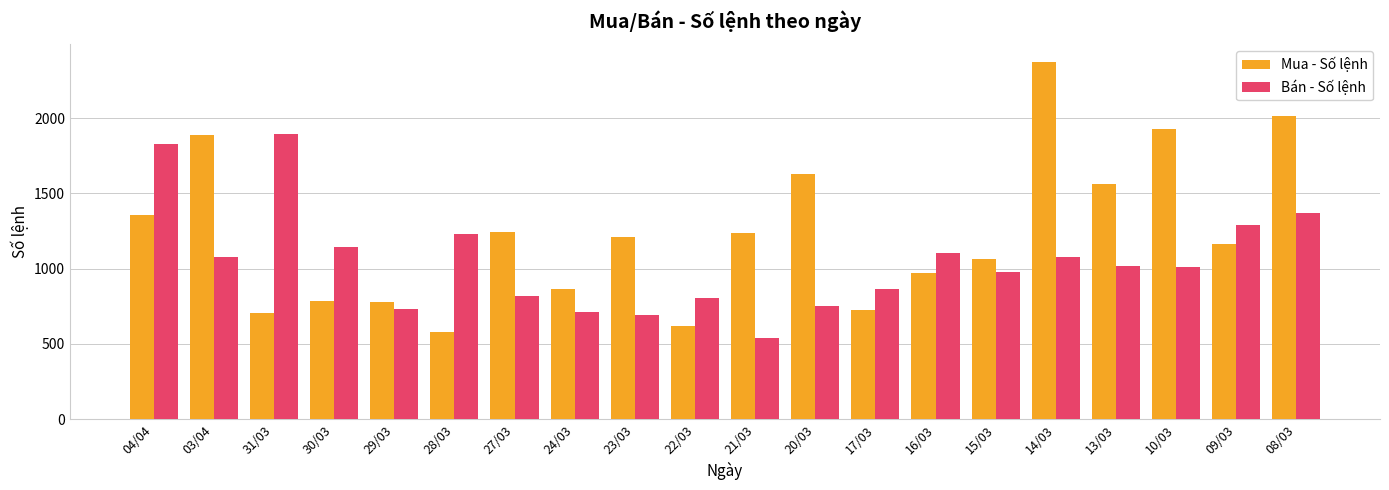

What is the lowest value of the Mua - Số lệnh series?

580